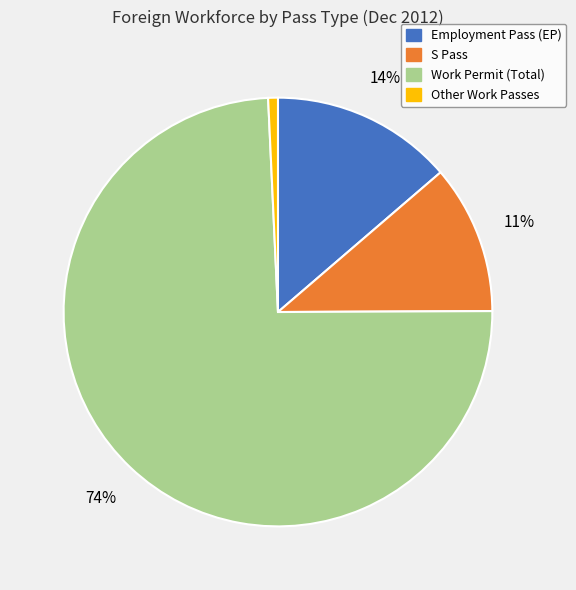

What percentage is the Work Permit (Total) slice, to the nearest percent?

74%